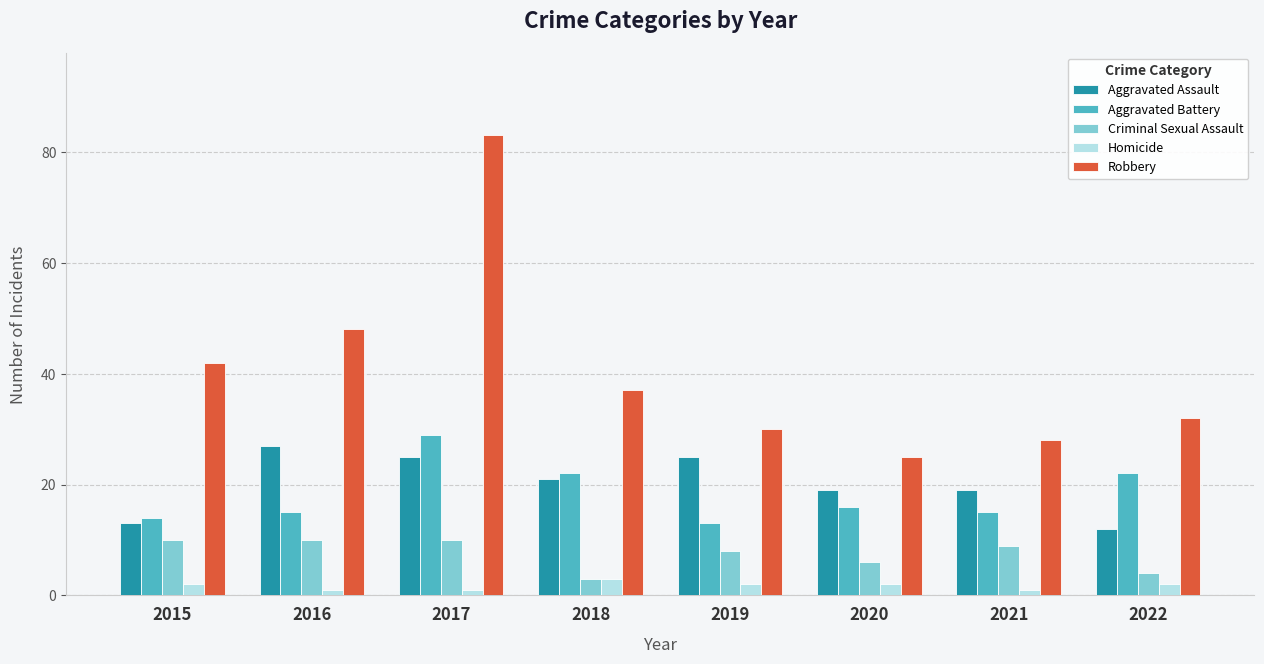

True or false: Aggravated Assault has a value of 13 at 2015.

True